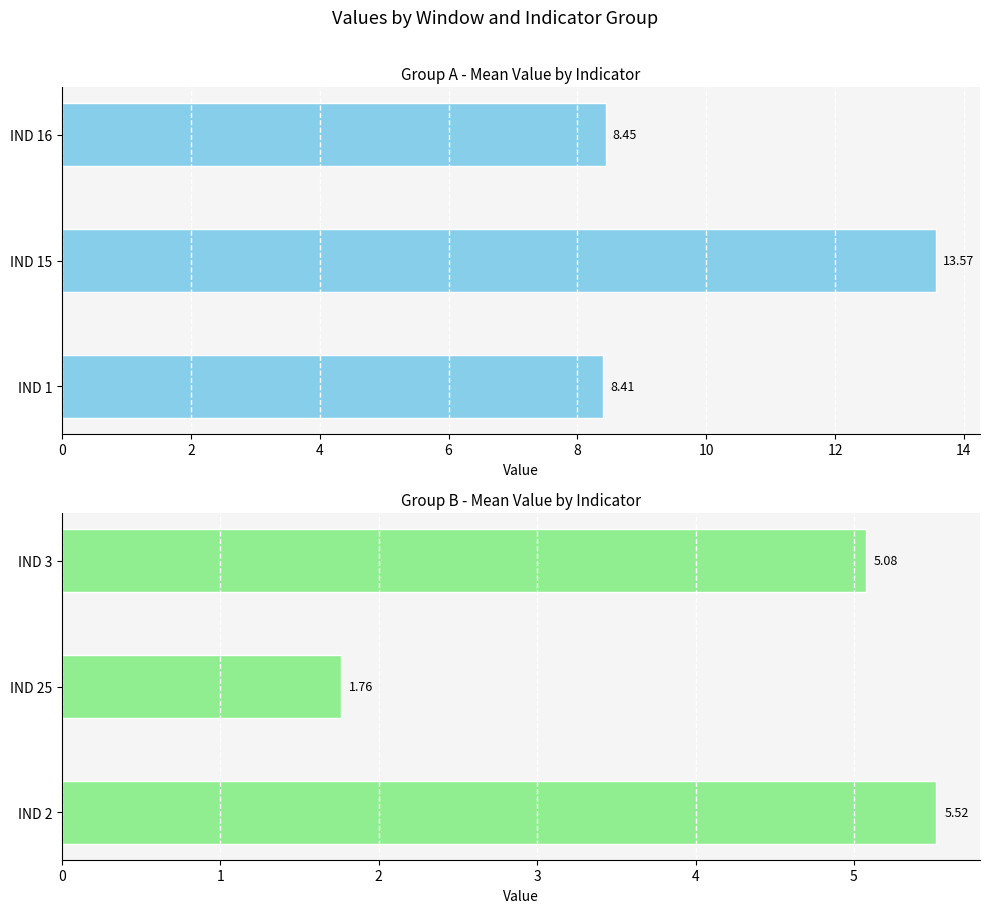

What is the total value across all series at 4?

13.5